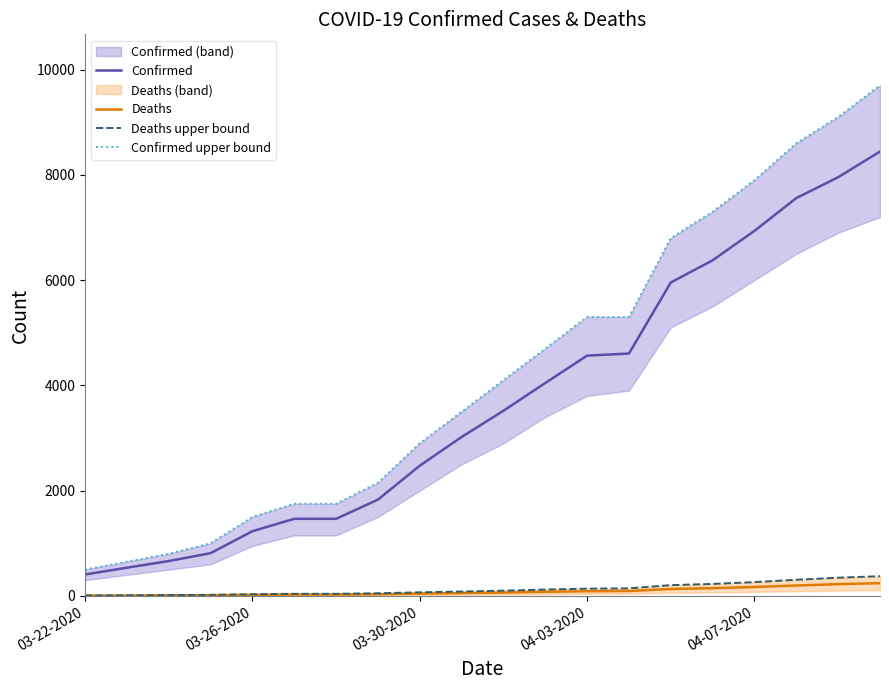

What is the difference between the second highest and minimum values in the Confirmed upper bound series?

8600